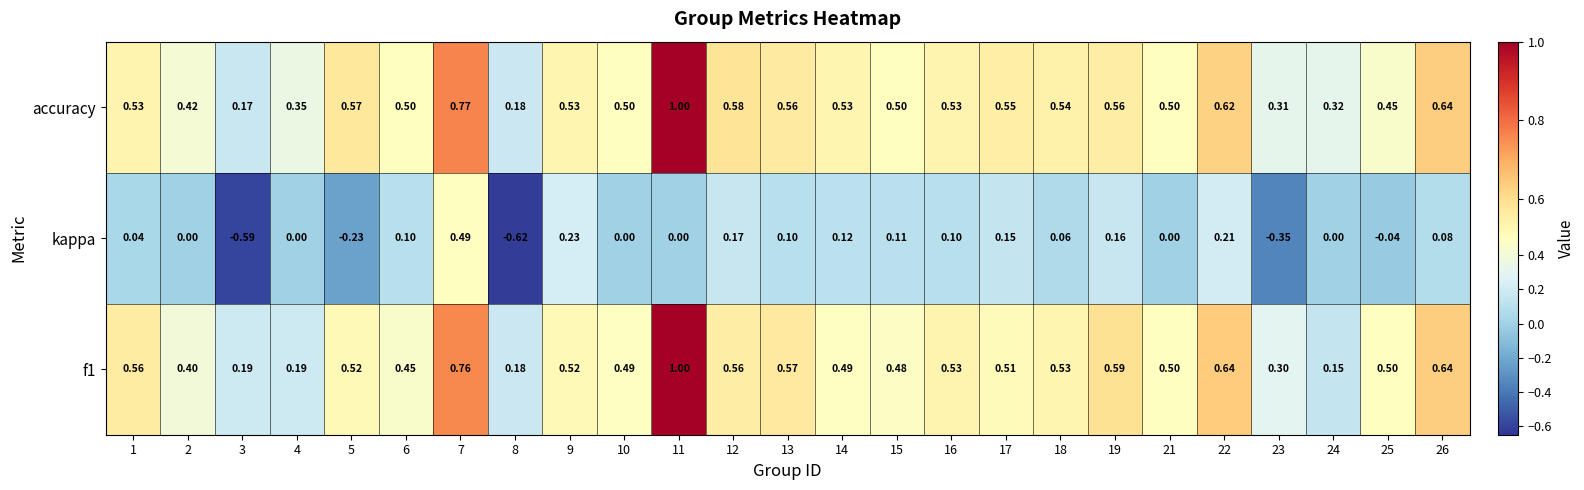

Count the number of data series in this chart.

3